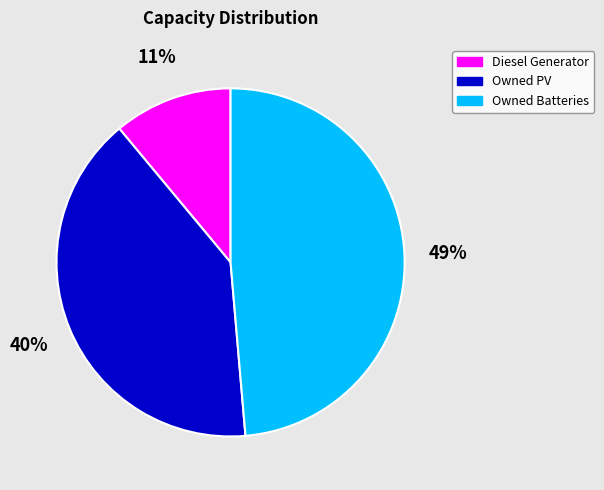

Is there a majority slice in this chart?

No